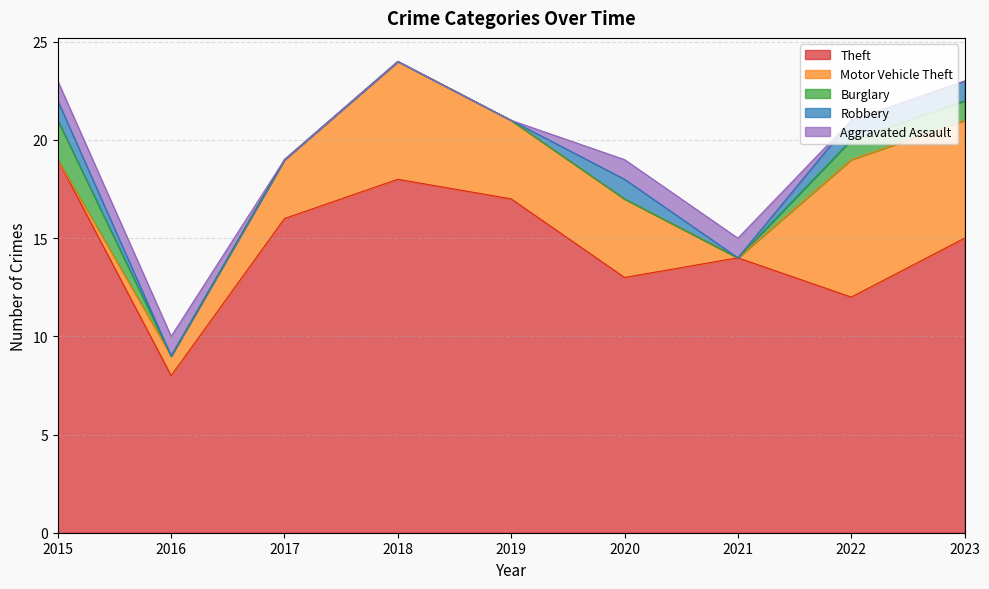

Rank the series at 2018 from highest to lowest value.

Theft, Motor Vehicle Theft, Burglary, Robbery, Aggravated Assault